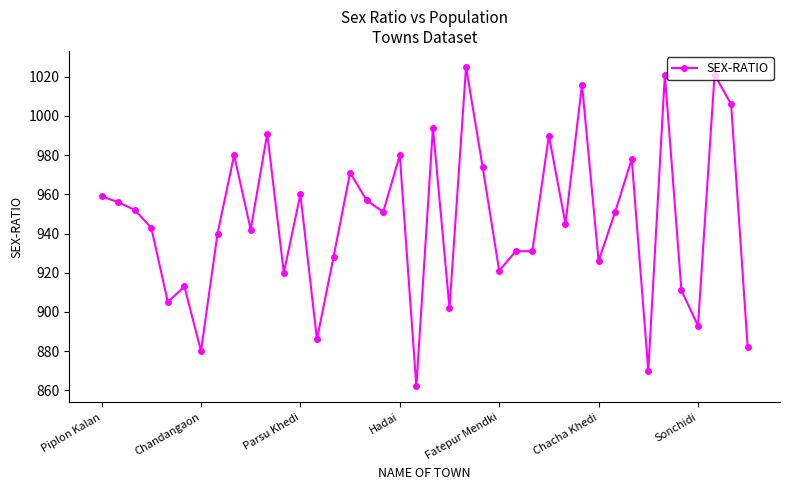

What is the greatest value displayed?

1025